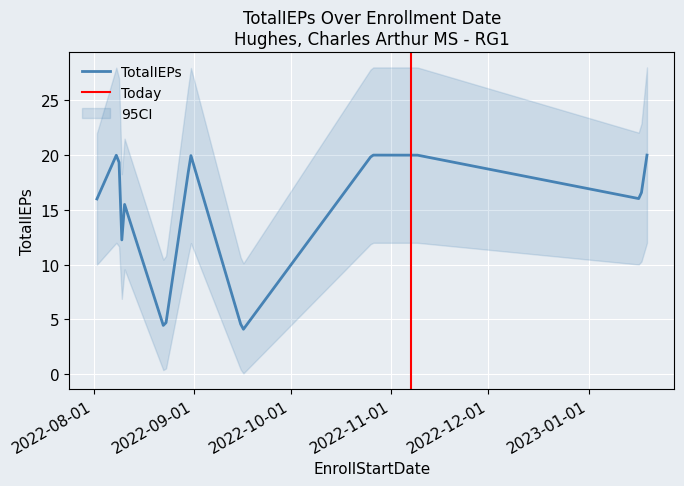

What is the maximum value for TotalIEPs?

20.0